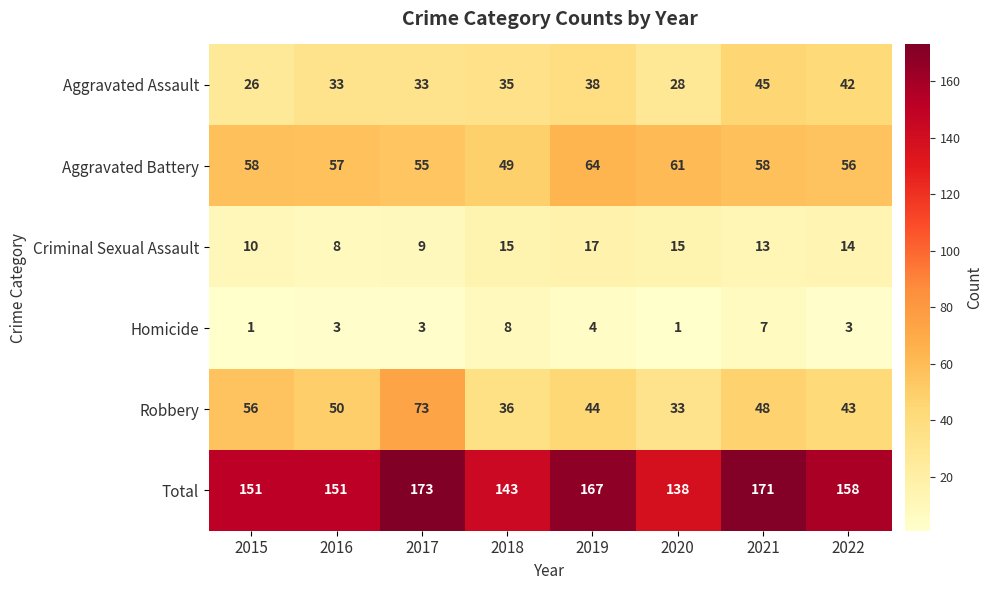

What is the total value across all series at 2016?

302